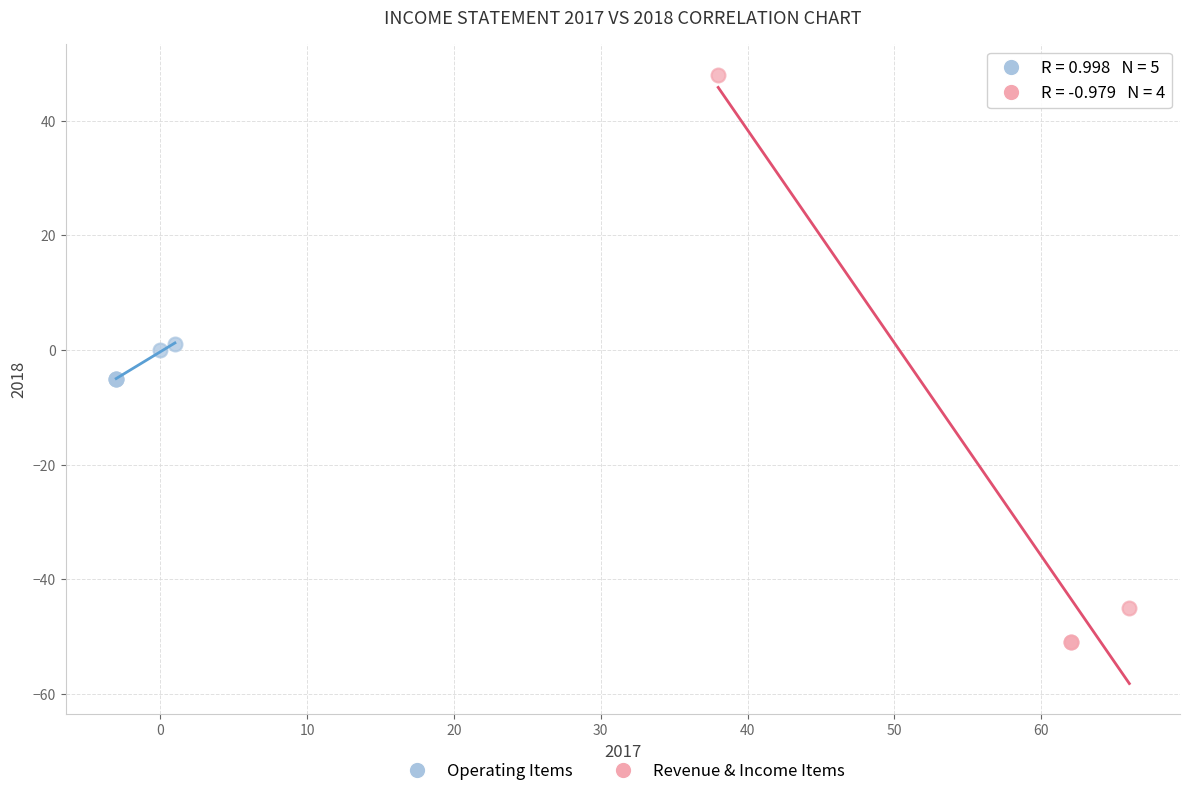

Which series has the largest Y range (max minus min)?

Revenue & Income Items